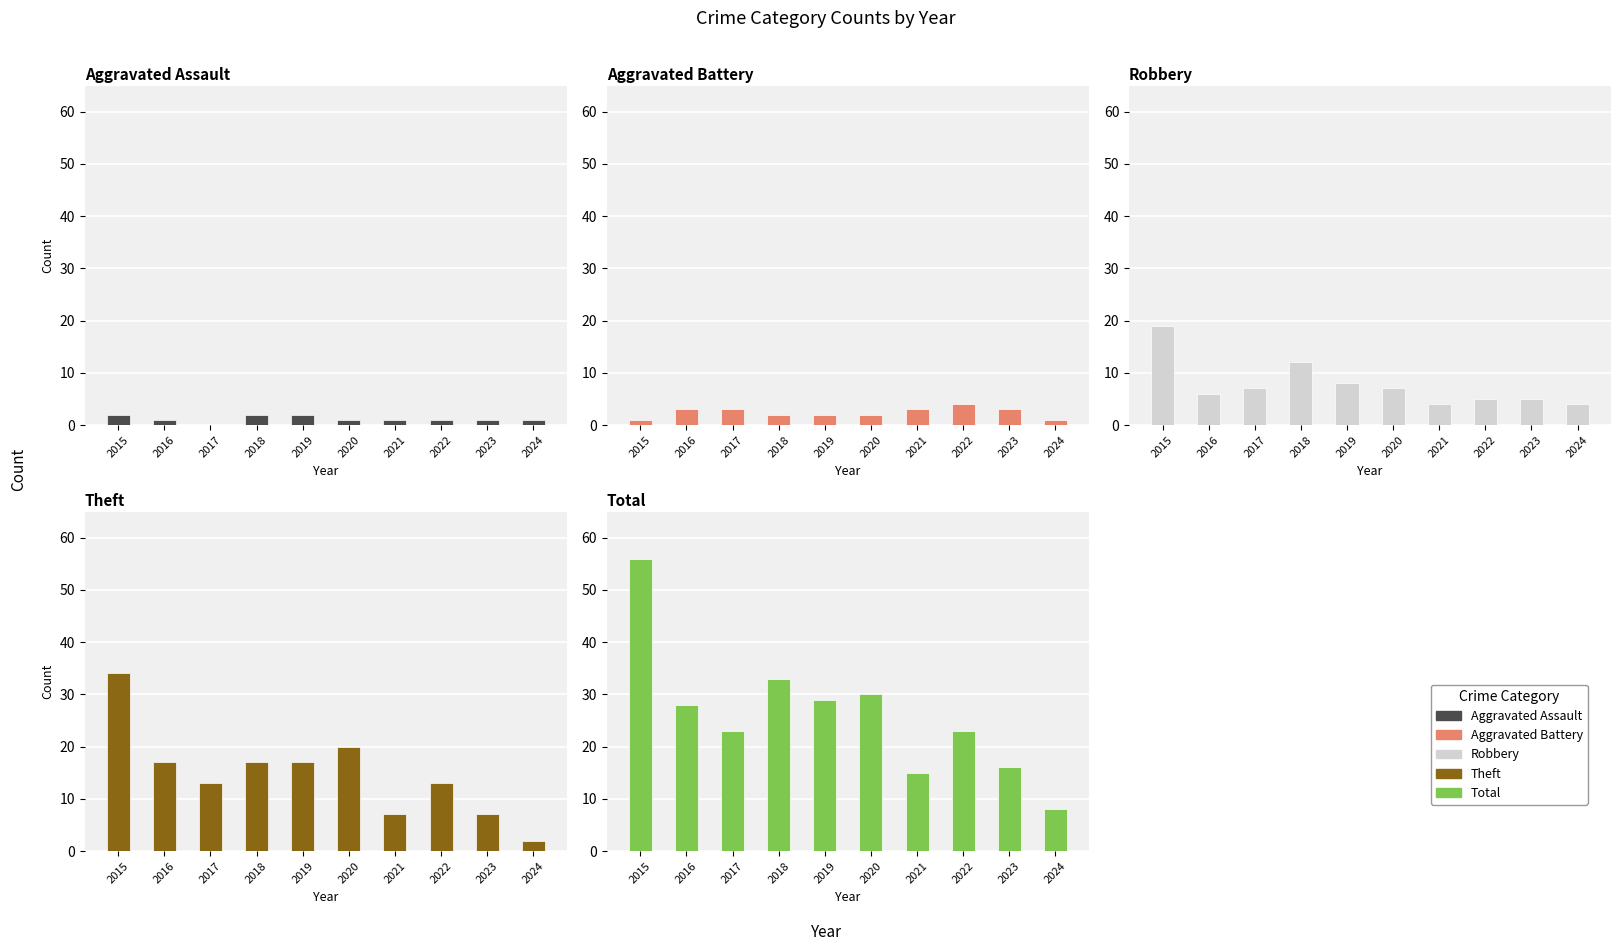

Which label corresponds to the smallest value in the chart?

2017